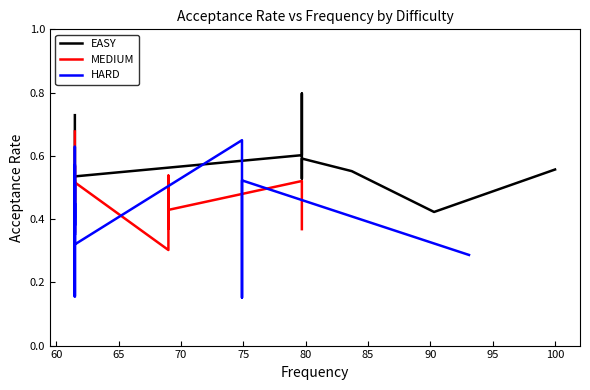

Reading left to right, what are all the values shown in this chart?

EASY: 0.7	0.6	0.5	0.5	0.4	0.5	0.5	0.5	0.6	0.8	0.5	0.6	0.6	0.4	0.6
MEDIUM: 0.7	0.6	0.5	0.6	0.4	0.5	0.5	0.3	0.5	0.5	0.4	0.4	0.5	0.4	0.4
HARD: 0.2	0.6	0.2	0.6	0.6	0.3	0.4	0.5	0.4	0.5	0.3	0.6	0.2	0.5	0.3